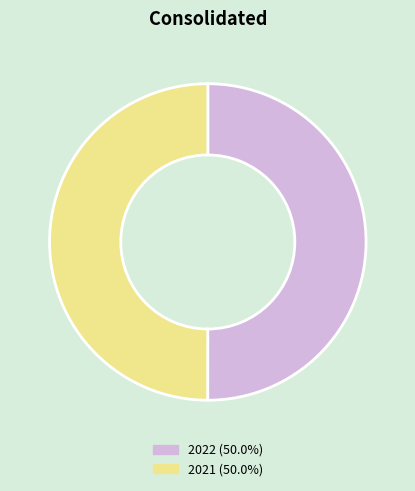

How many slices are in this pie chart?

2